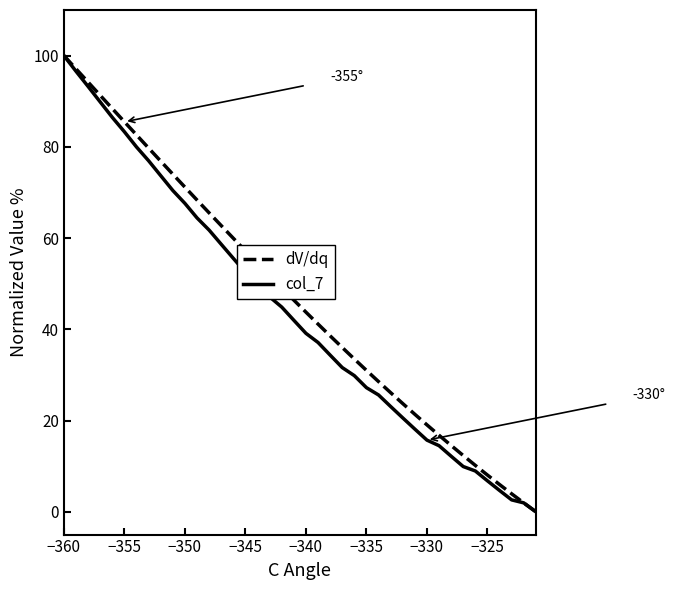

What is the highest value of the col_7 series?

100.0